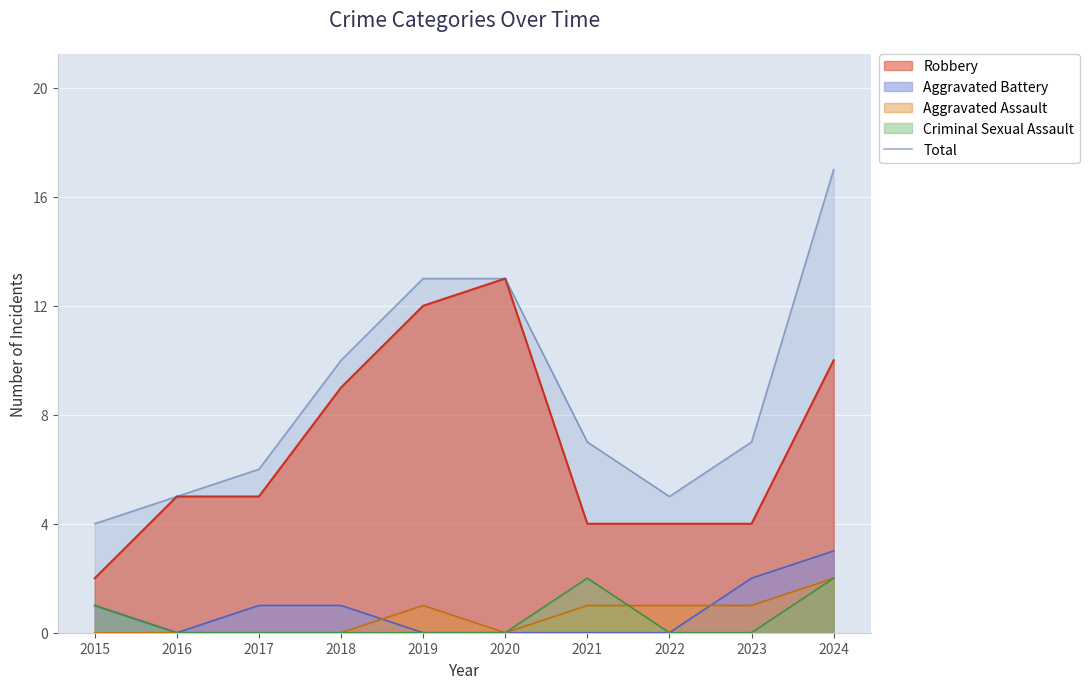

Reading left to right, list all the values displayed in this chart.

4	5	6	10	13	13	7	5	7	17